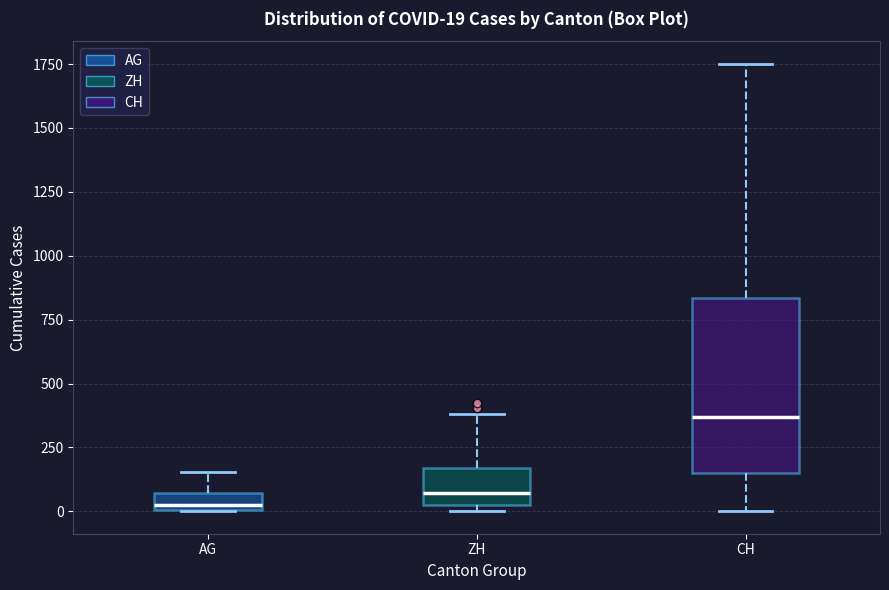

Which box is the tallest, from its lower edge to its upper edge?

CH